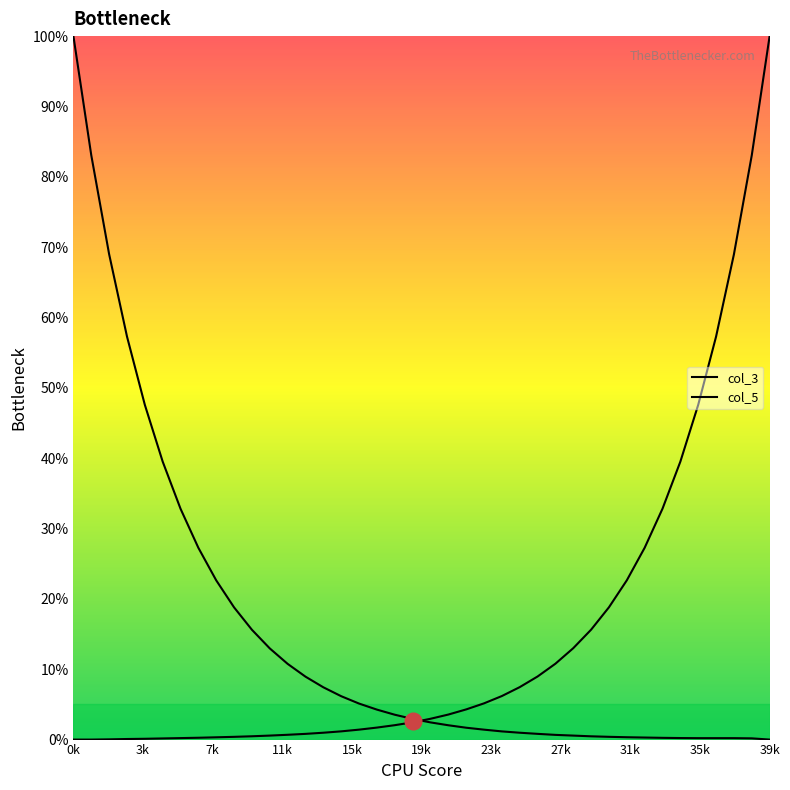

What is the sum of all col_3 values?

590.2